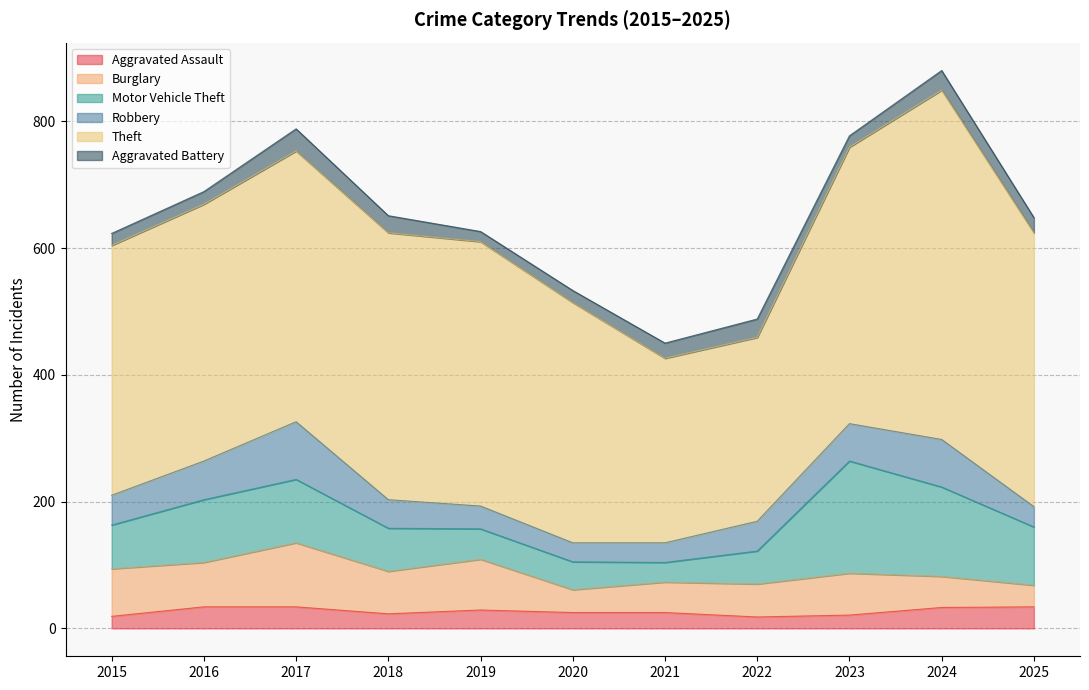

True or false: Aggravated Assault and Burglary intersect in this chart.

False